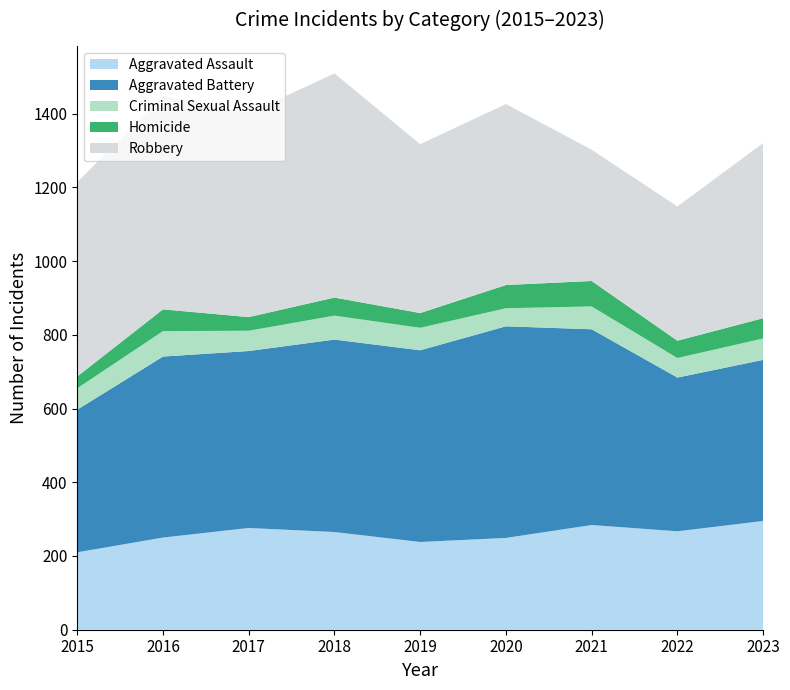

Reading left to right, transcribe all the data shown in this chart.

Aggravated Assault: 210	250	276	265	238	249	284	267	295
Aggravated Battery: 387	491	480	522	520	574	531	417	437
Criminal Sexual Assault: 58	69	55	65	61	49	62	53	58
Homicide: 32	59	37	49	40	63	69	47	55
Robbery: 527	579	553	608	458	491	356	364	475